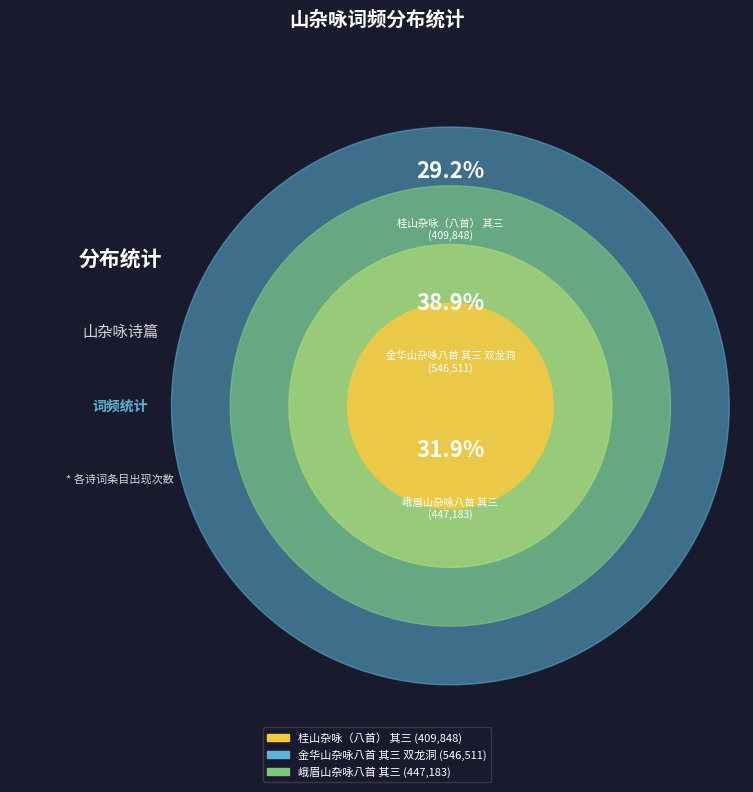

To the nearest percent, what is the combined percentage of 峨眉山杂咏八首 其三 and 金华山杂咏八首 其三 双龙洞?

71%